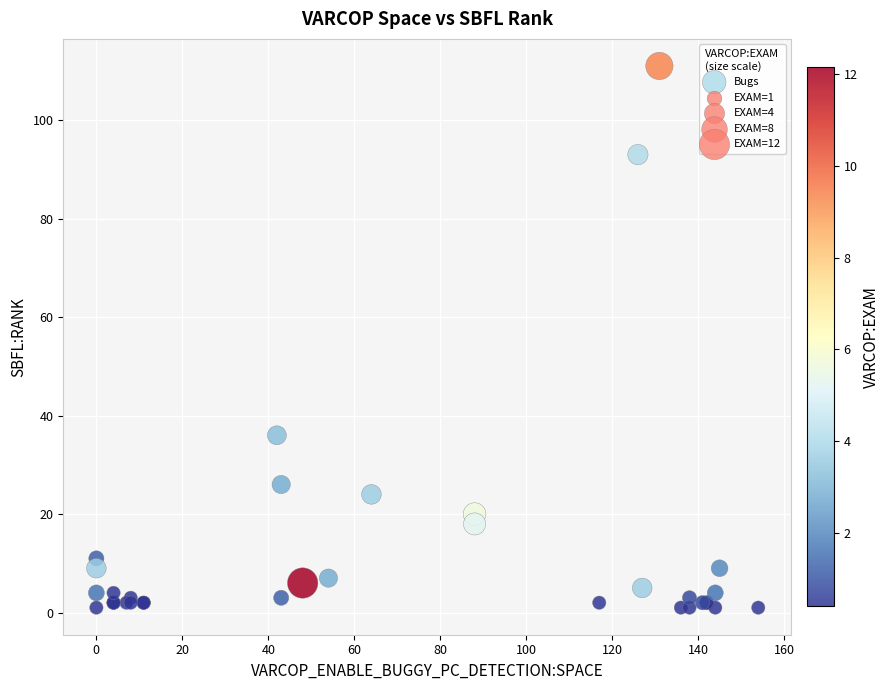

What Y value in the scatter plot is closest to 56?

36